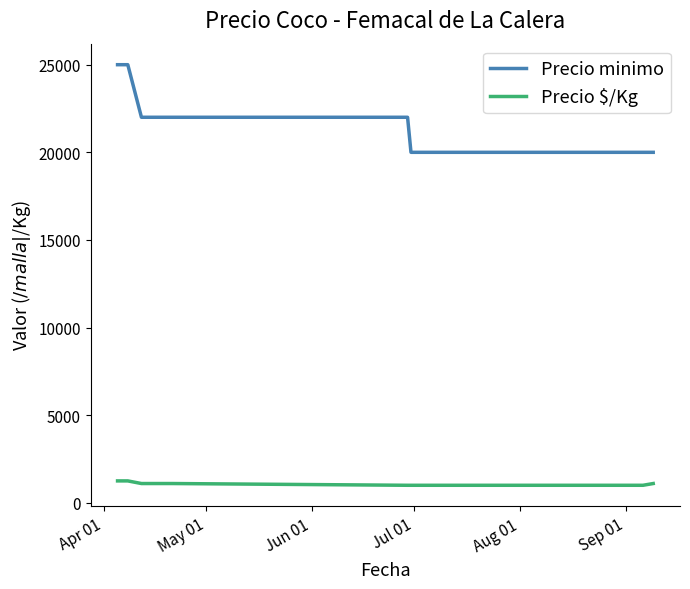

Is this an area chart (filled region under the line)?

No